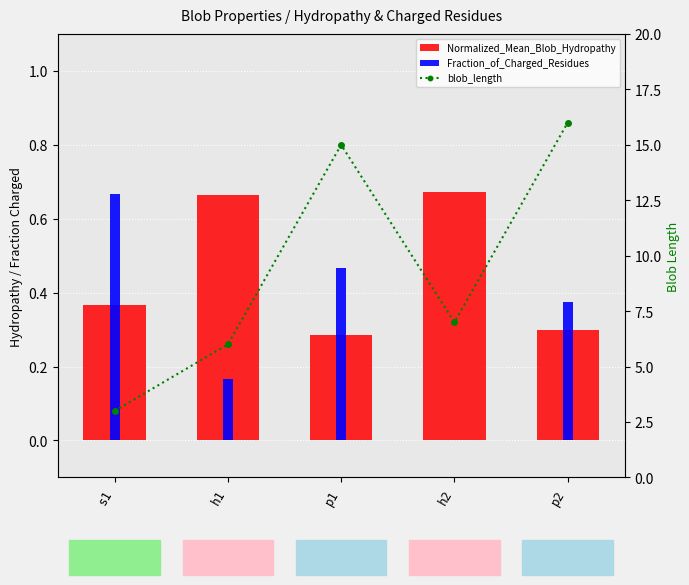

Rank the series at p1 from highest to lowest value.

blob_length, Fraction_of_Charged_Residues, Normalized_Mean_Blob_Hydropathy